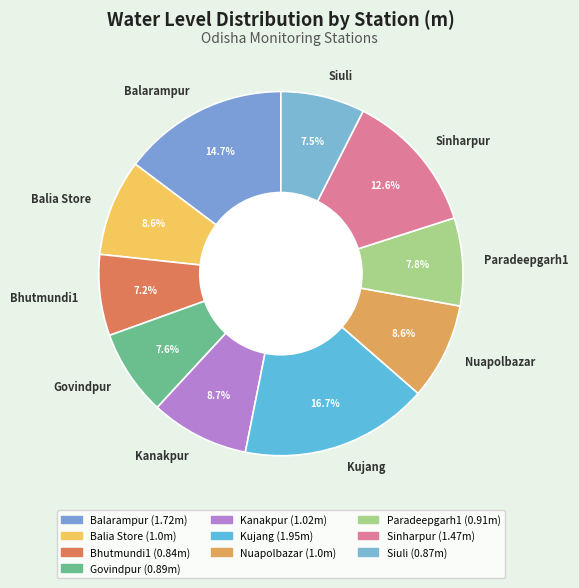

Which slice is the largest?

Kujang